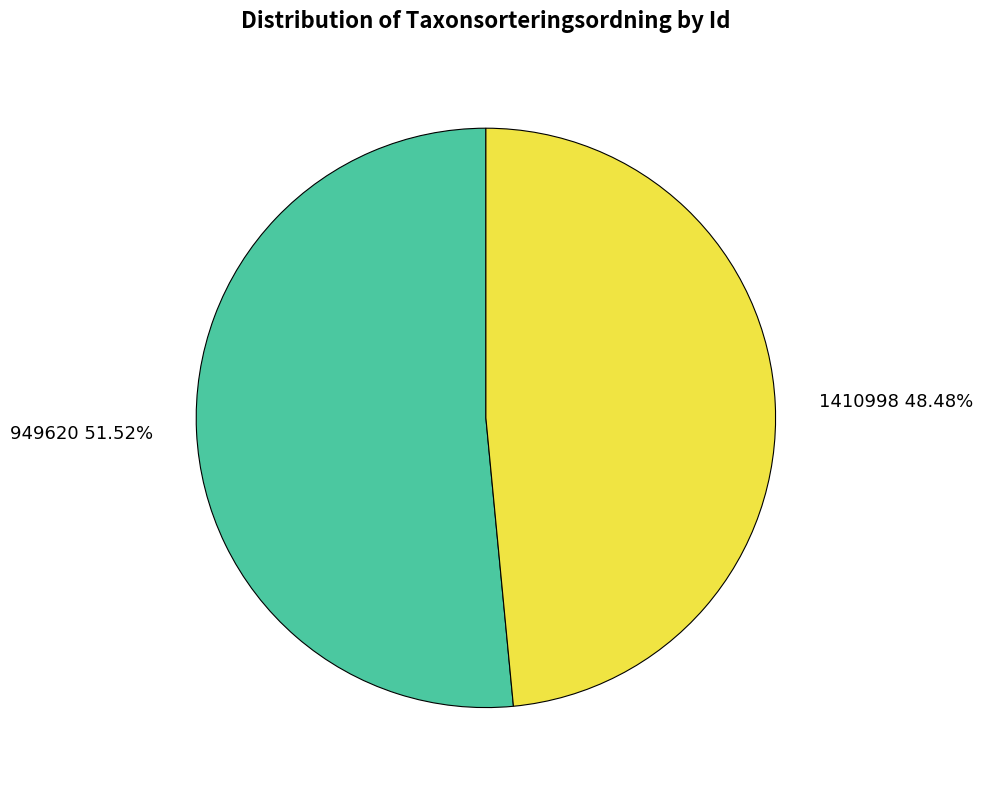

To the nearest percent, what is the difference between the largest and smallest slice percentages?

3%